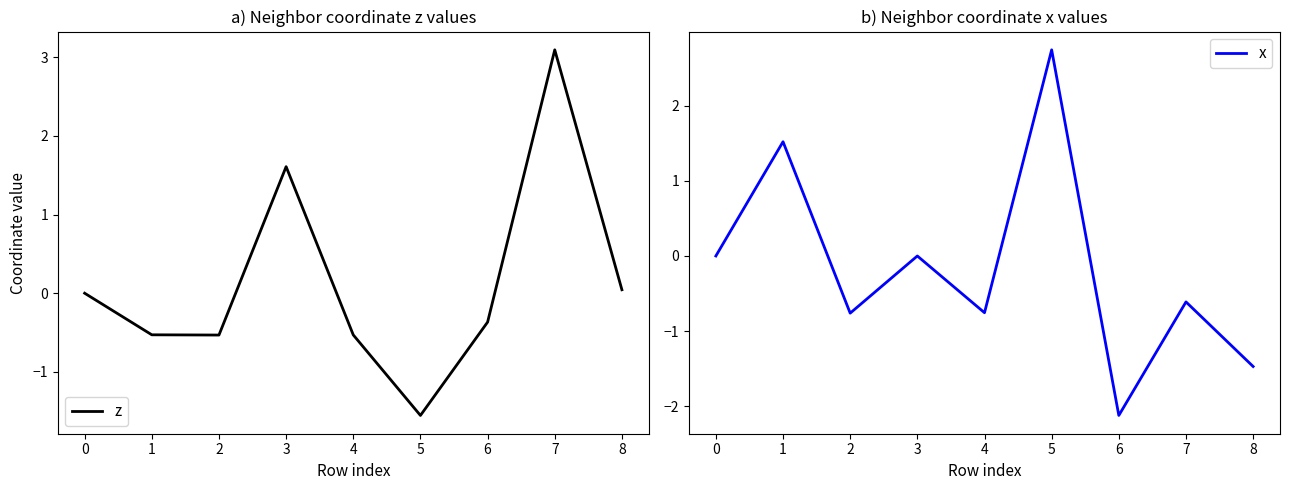

Is it true that x equals -0.3 at 1?

False